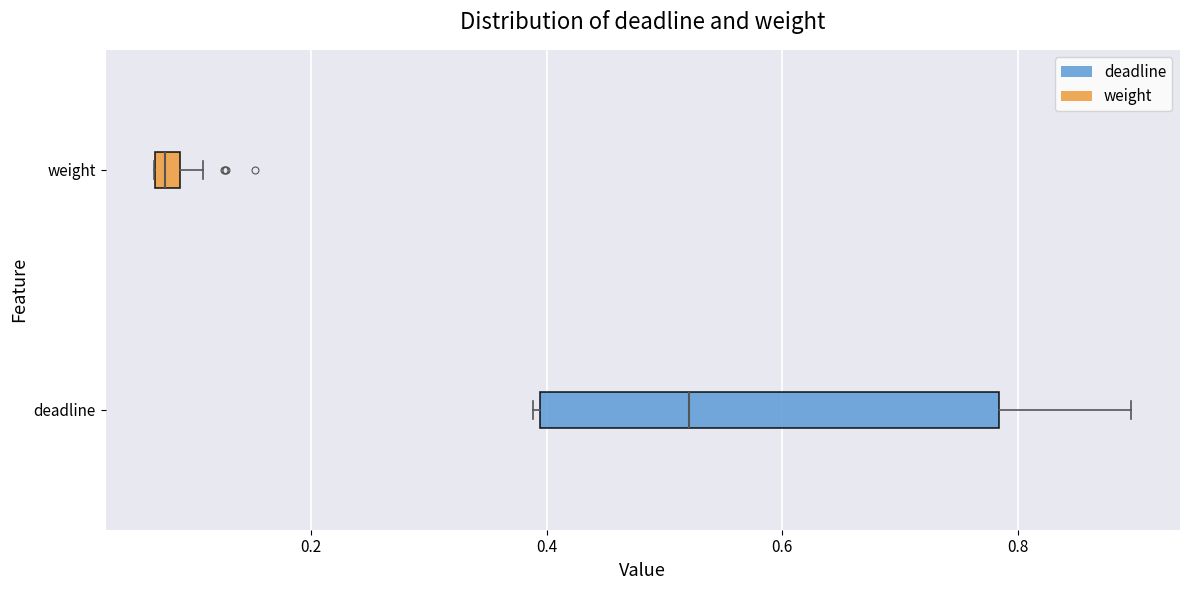

Which box's median line is the furthest to the left?

weight